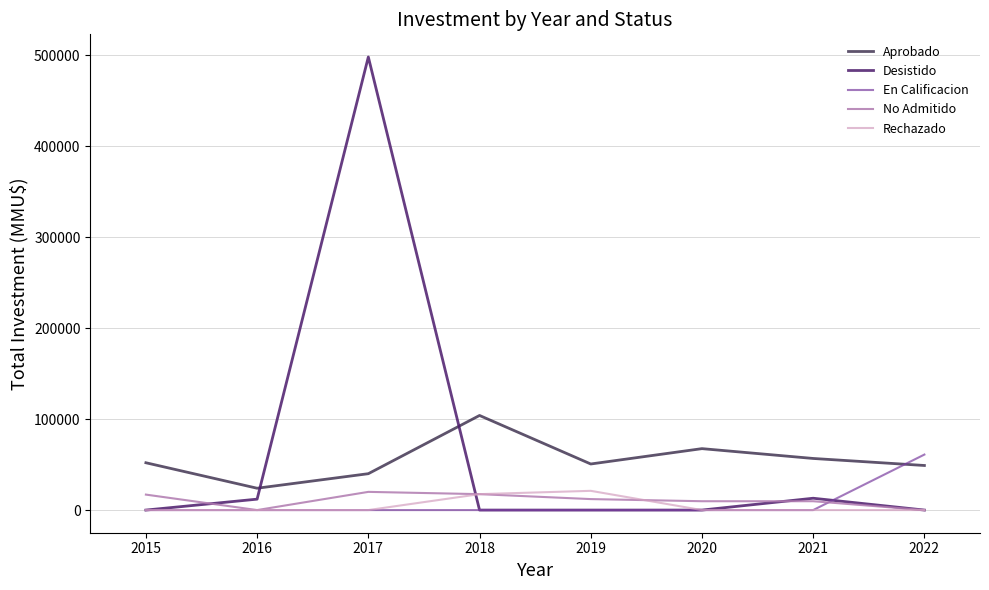

What is the total value across all series at 2022?

110000